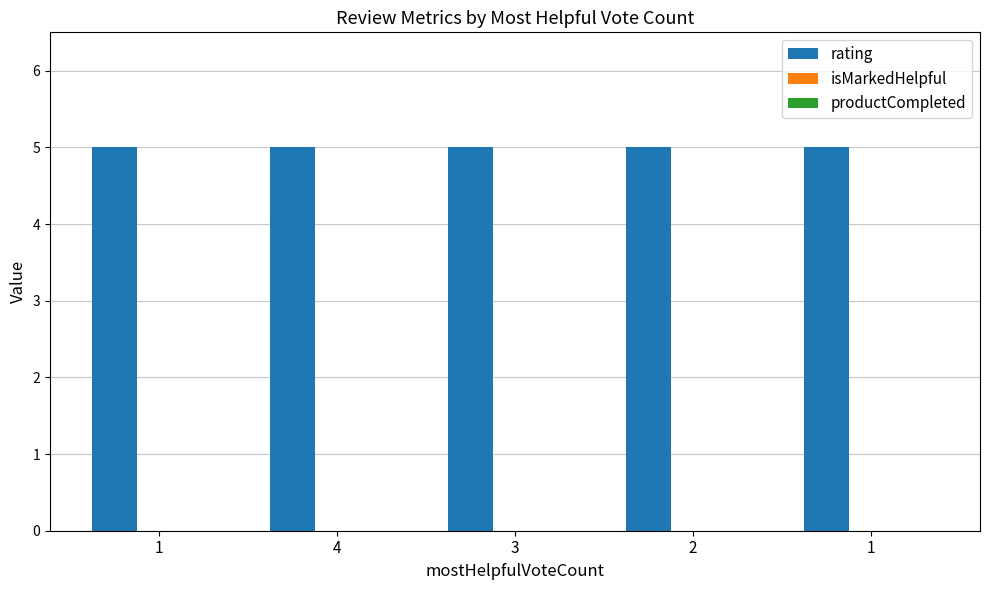

Rank the series at 1 from lowest to highest value.

isMarkedHelpful, productCompleted, rating